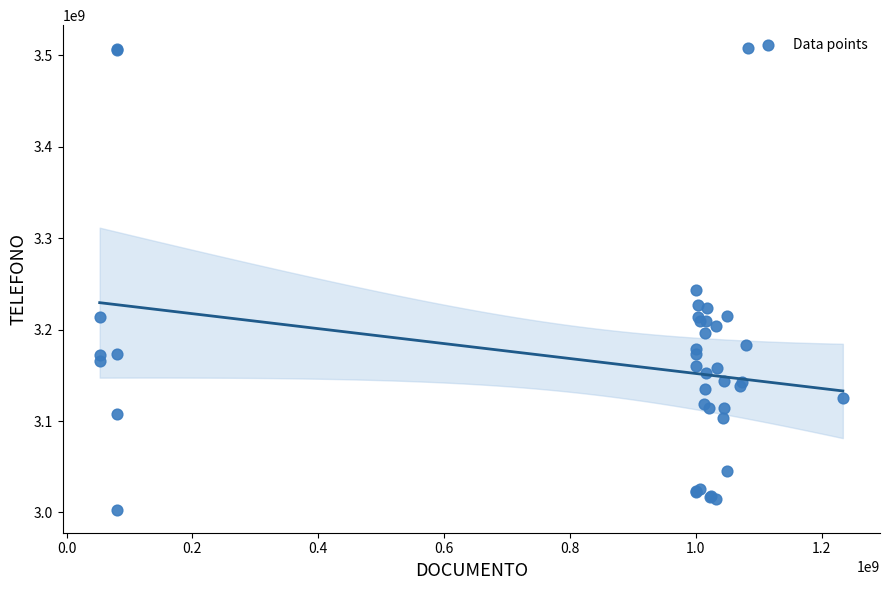

What Y value in the scatter plot is closest to 3255313191?

3243467001